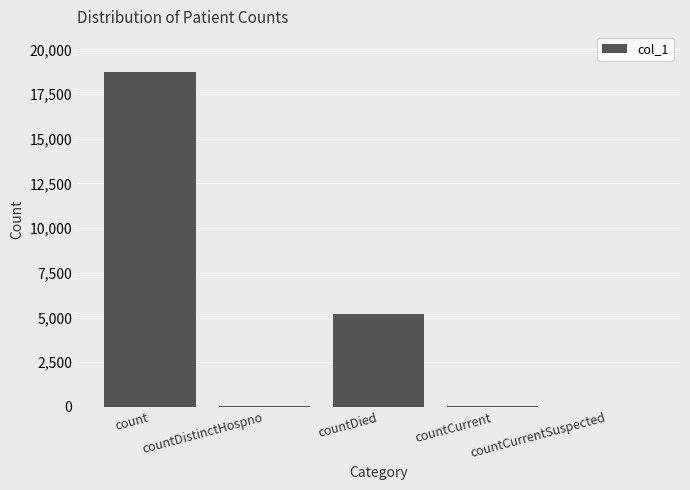

What is the greatest value displayed?

18758